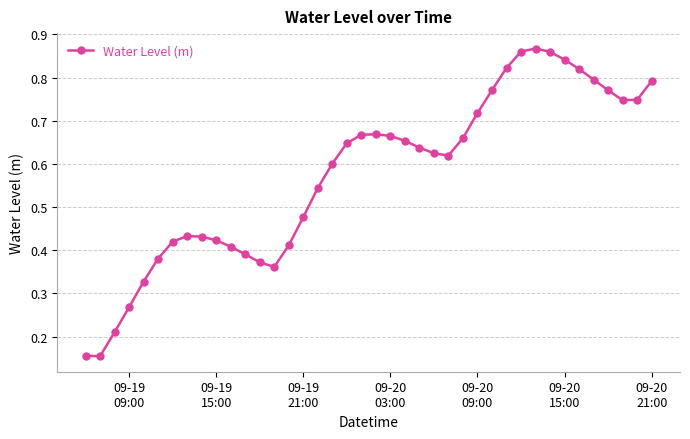

True or false: there are more than 0 points higher than both neighbors.

True